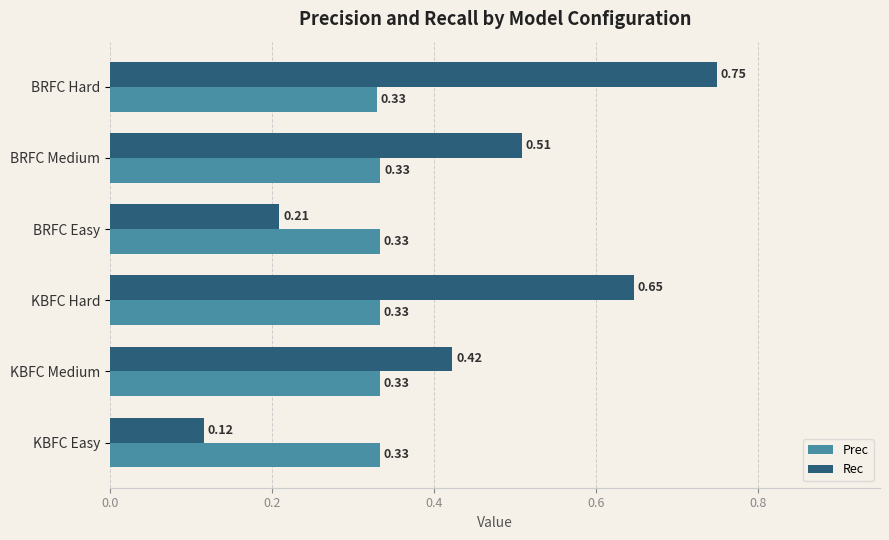

At which label is Rec closest to 0?

KBFC Easy